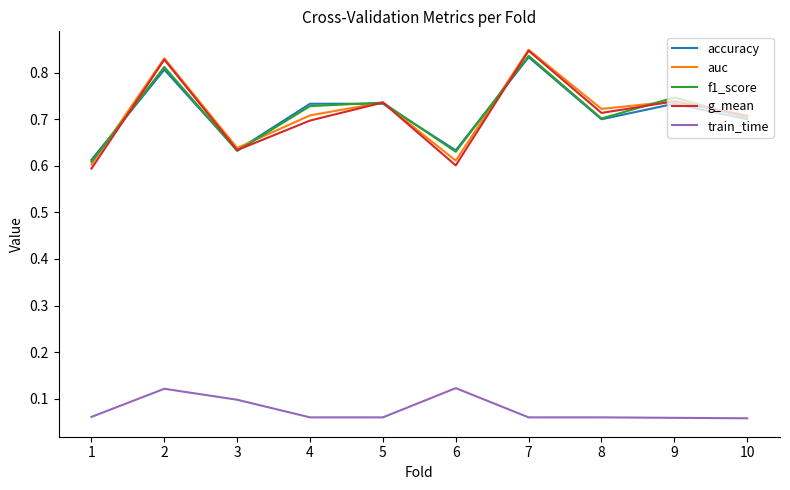

Does the chart have visible grid lines?

No